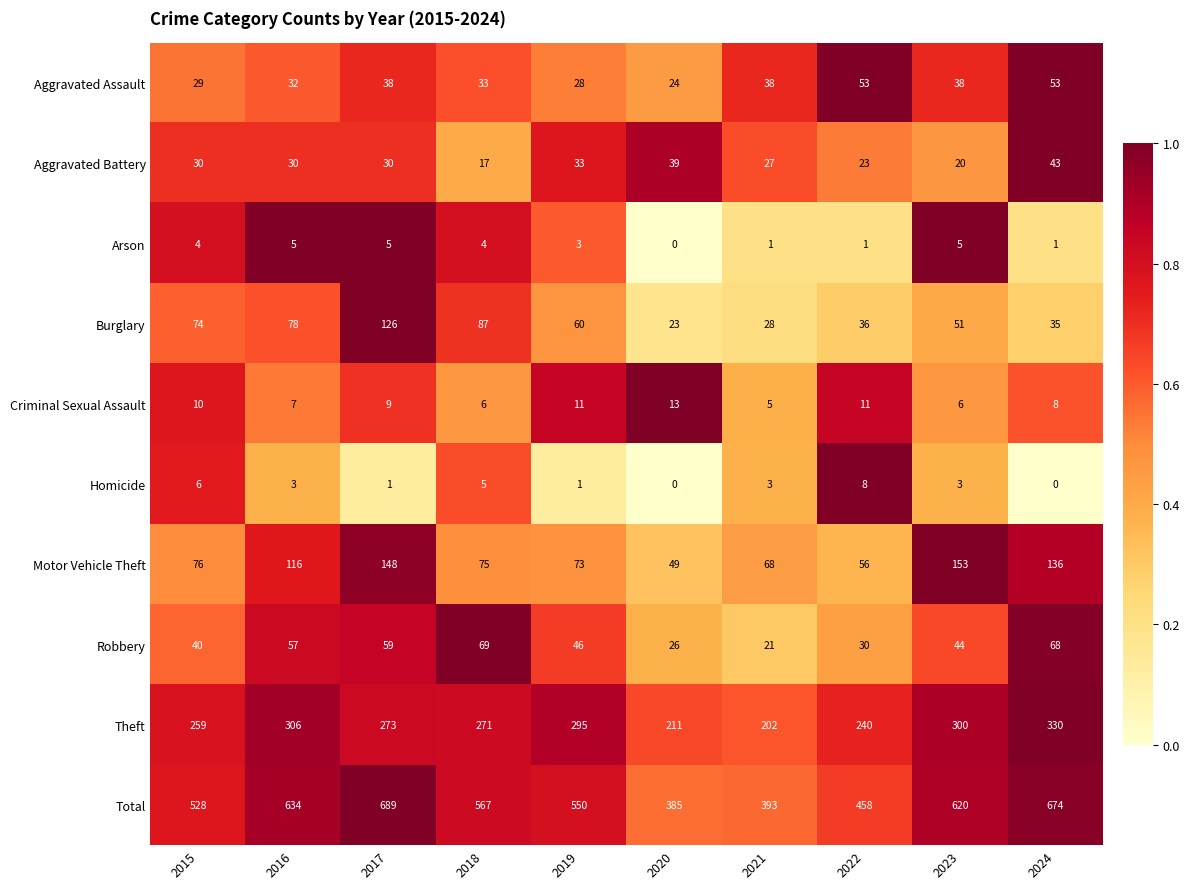

What is the sum of the Robbery values at 2022 and 2015?

70